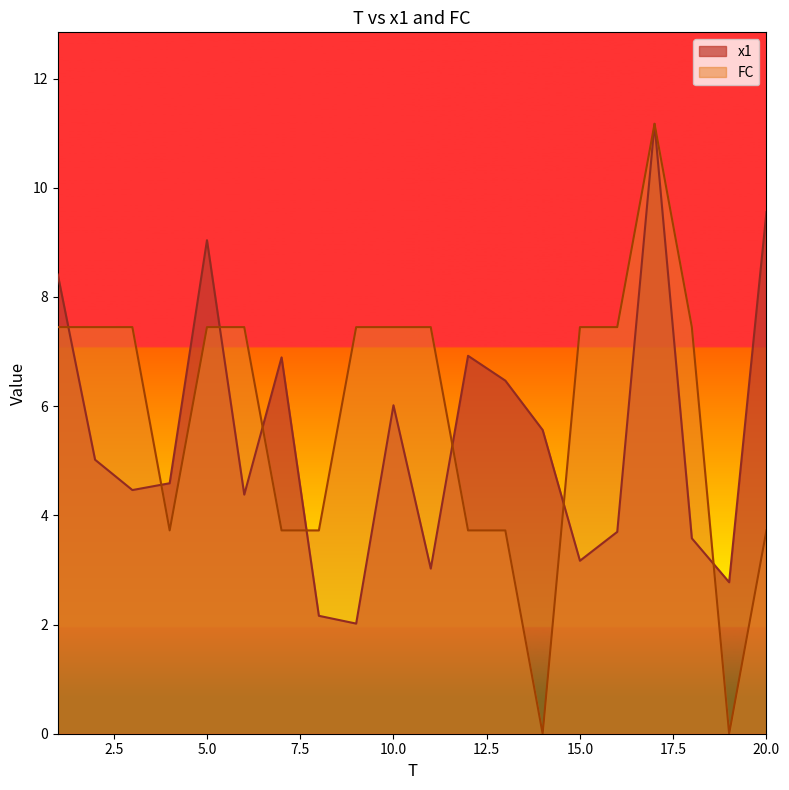

Between 13 and 8, which is larger?

13